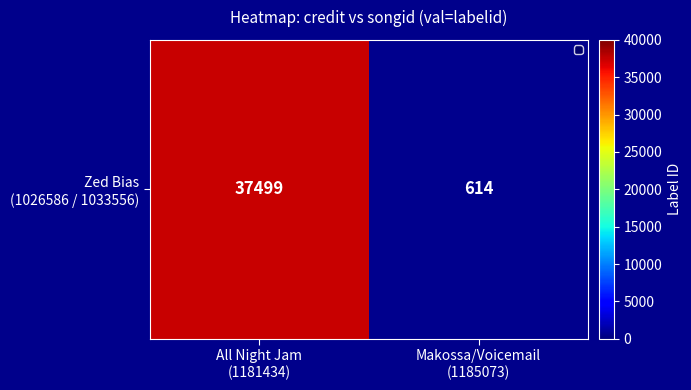

True or false: the data shows 1096 at Makossa/Voicemail
(1185073).

False